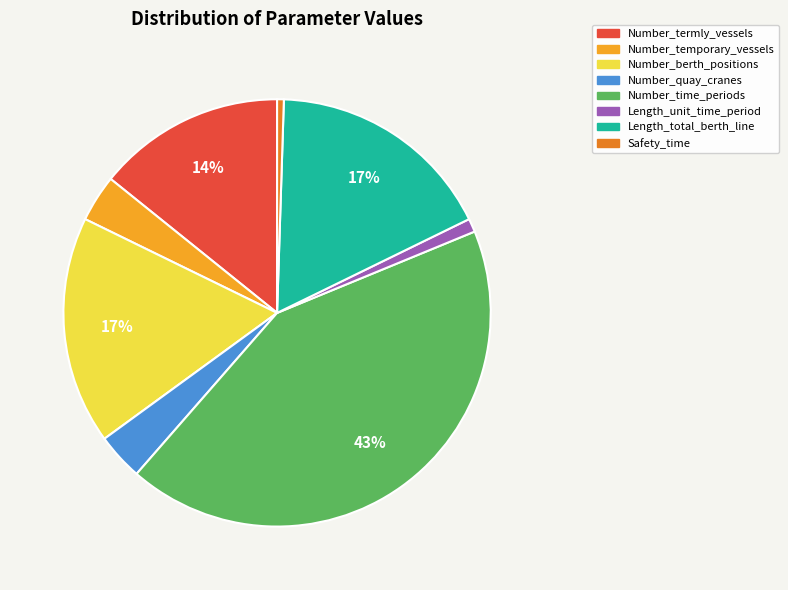

Which slice is the largest?

Number_time_periods